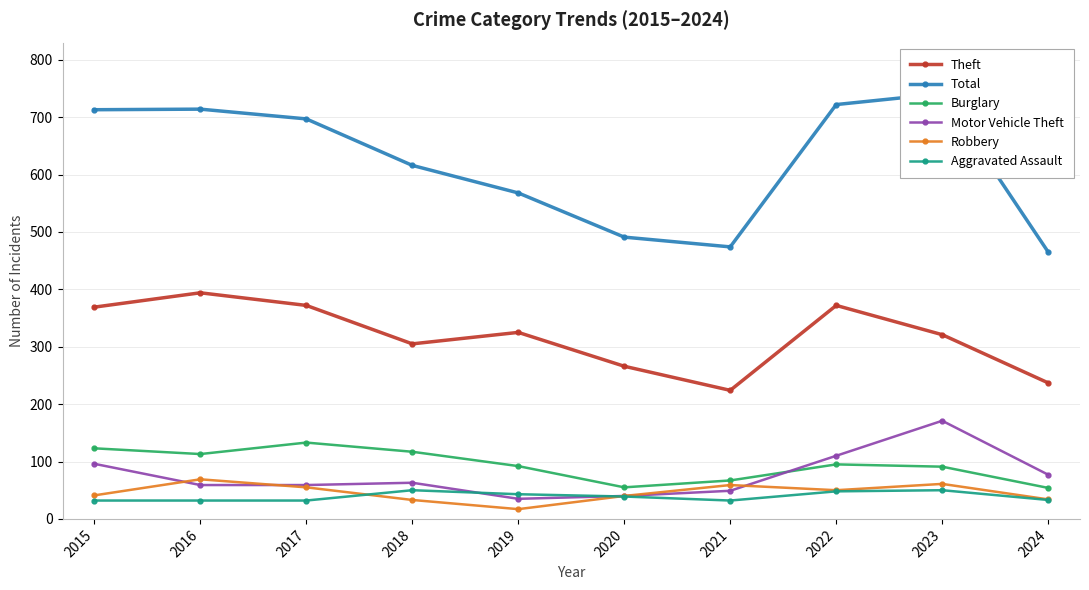

How many lines are shown in the chart?

6